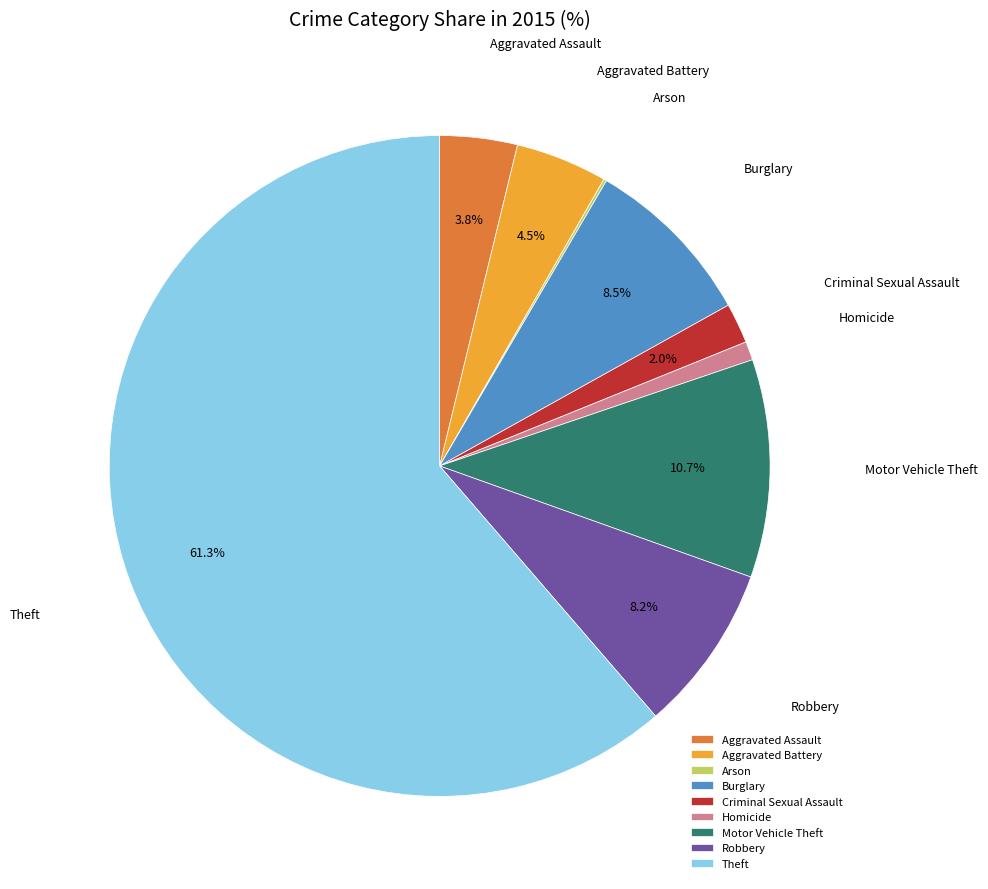

Between Aggravated Battery and Robbery, which is larger?

Robbery